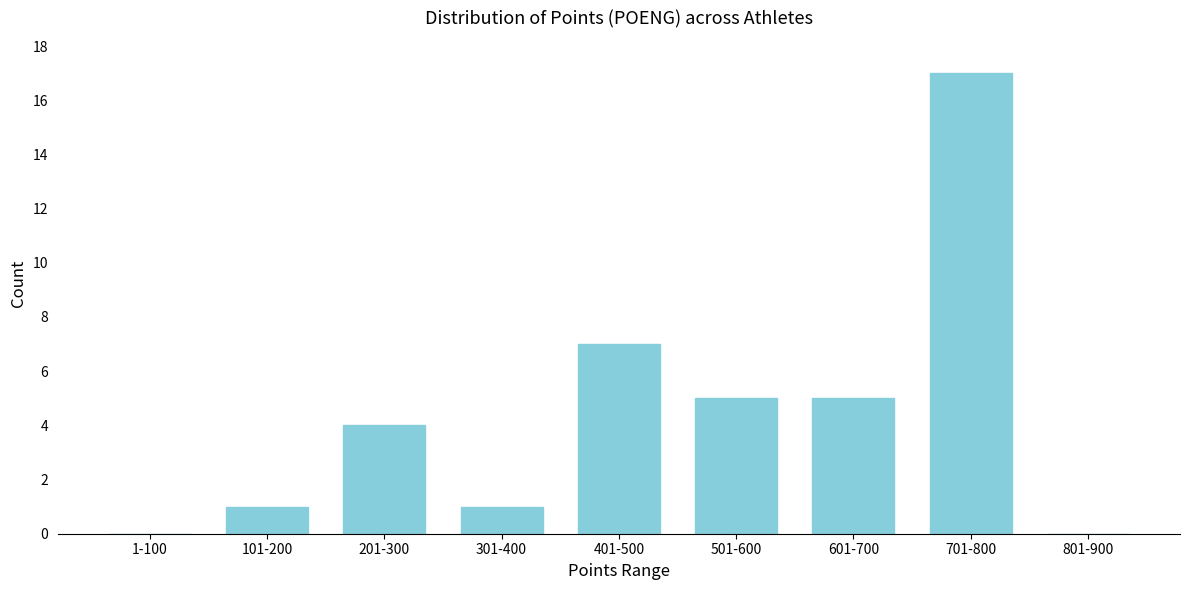

Reading right to left, what are all the values shown in this chart?

801-900=0	701-800=17	601-700=5	501-600=5	401-500=7	301-400=1	201-300=4	101-200=1	1-100=0